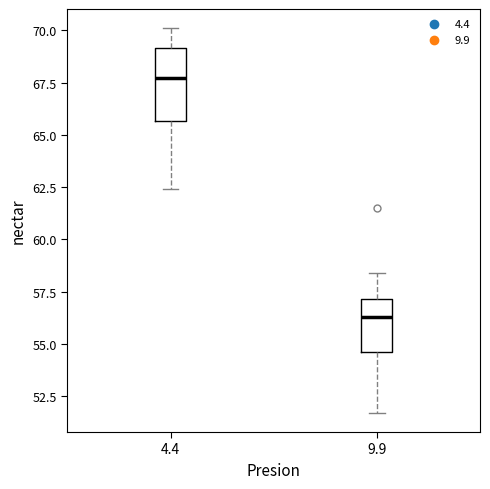

Which box's median line is the highest?

4.4